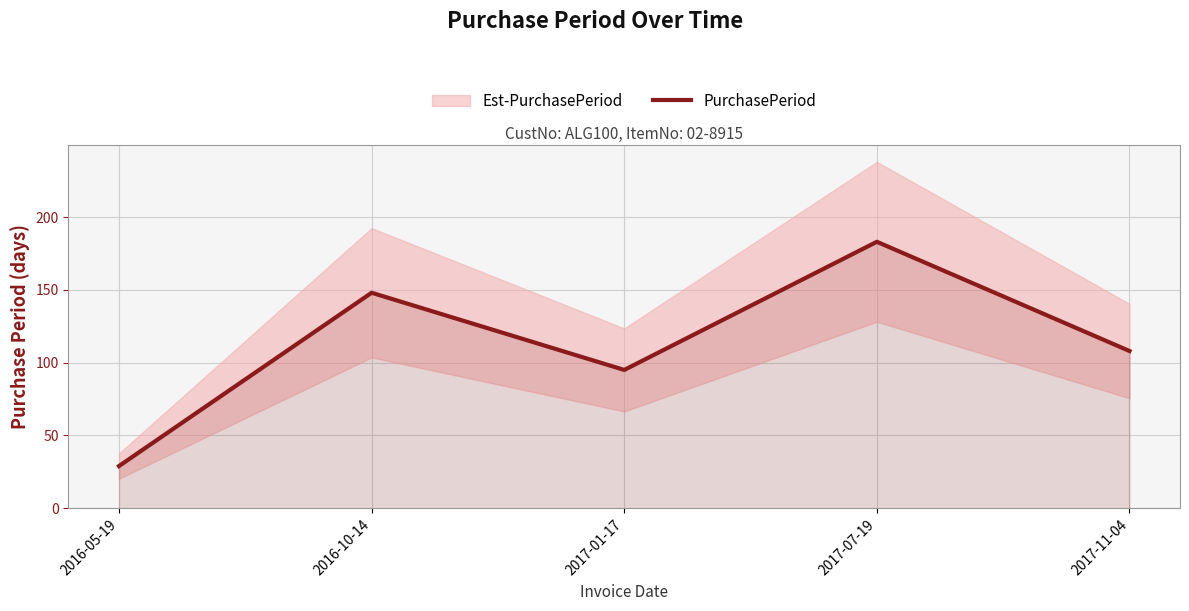

Where is the first local minimum?

2017-01-17